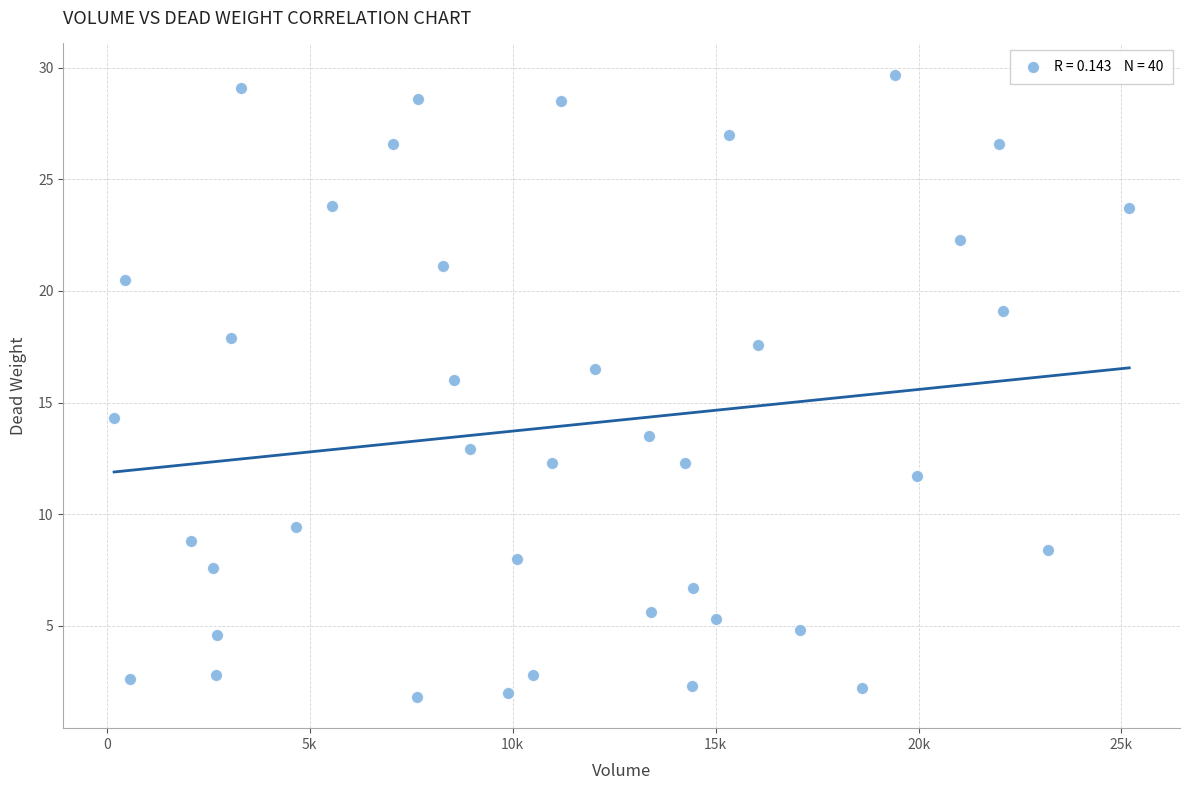

What is the range of X values (max minus min)?

25010.5